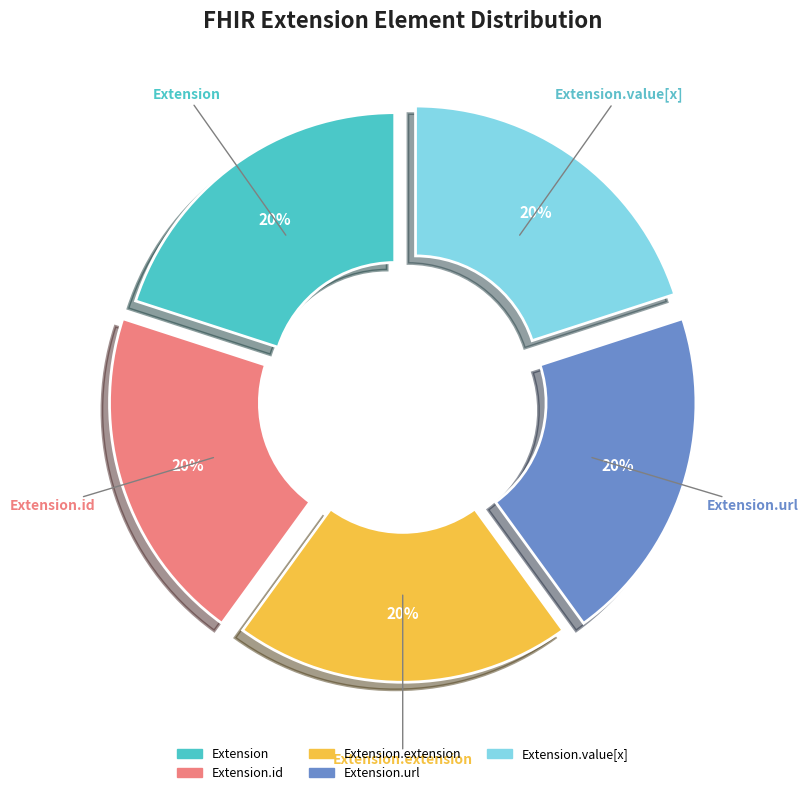

To the nearest percent, what is the average slice percentage?

20%